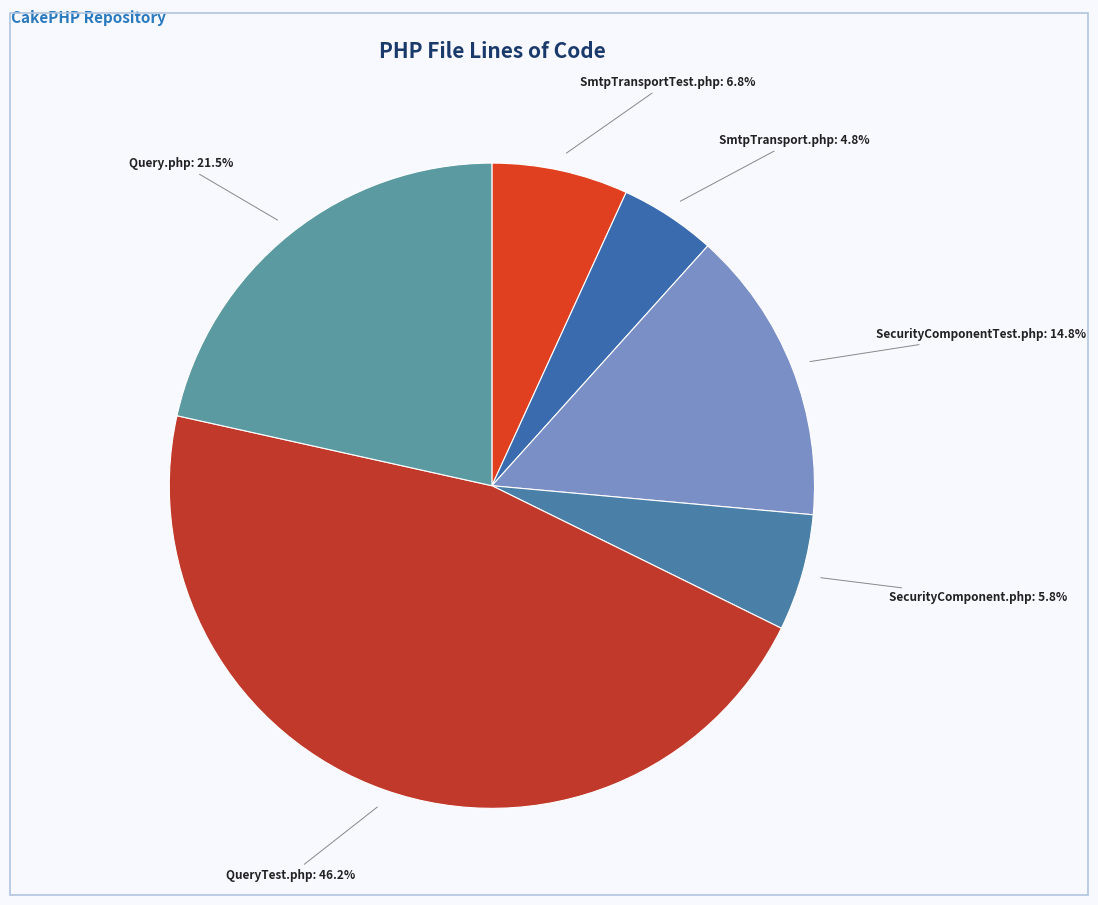

Is there a majority slice in this chart?

No